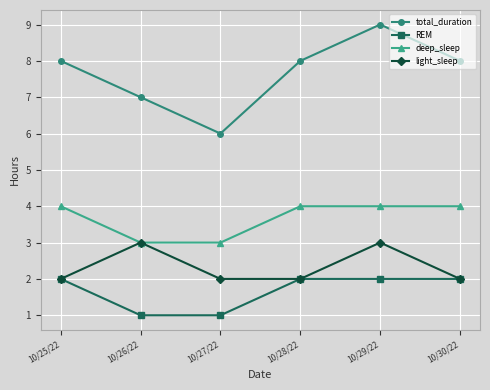

At 10/29/22, list the series in order from smallest to largest.

REM, light_sleep, deep_sleep, total_duration